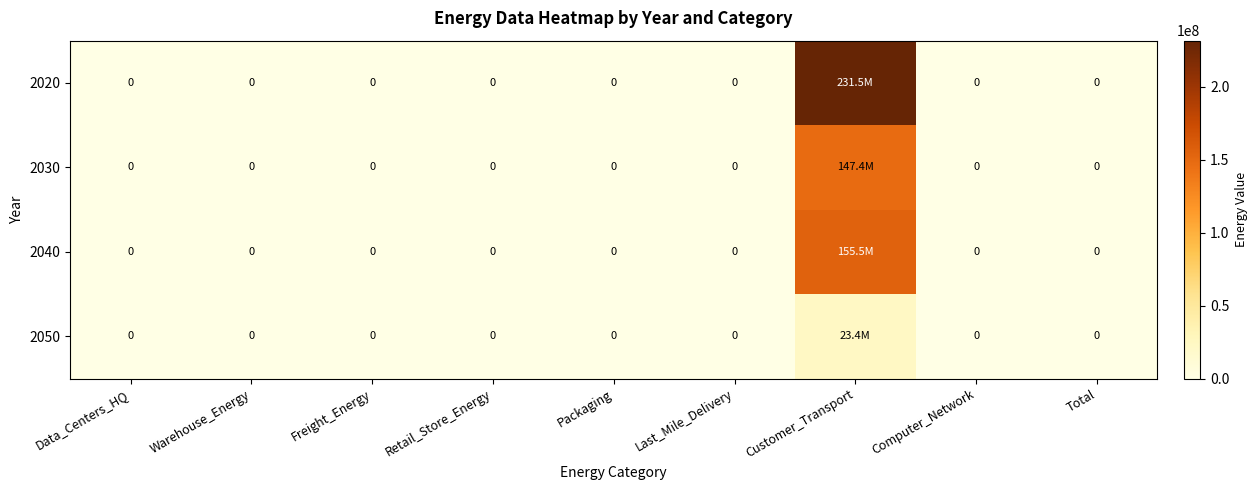

What is the sum of the 2040 values at Retail_Store_Energy and Customer_Transport?

155514535.4